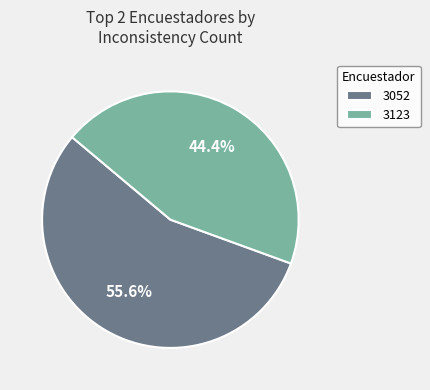

What percentage do 3052 and 3123 together represent?

100.0%